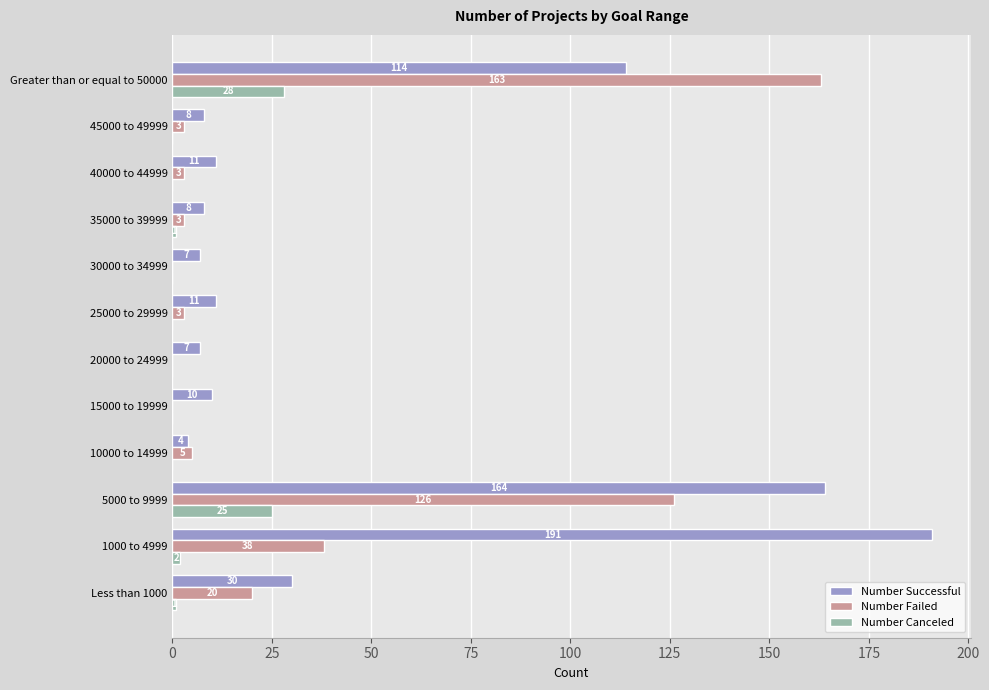

The value of Number Failed at 10000 to 14999 is 5. True or false?

True